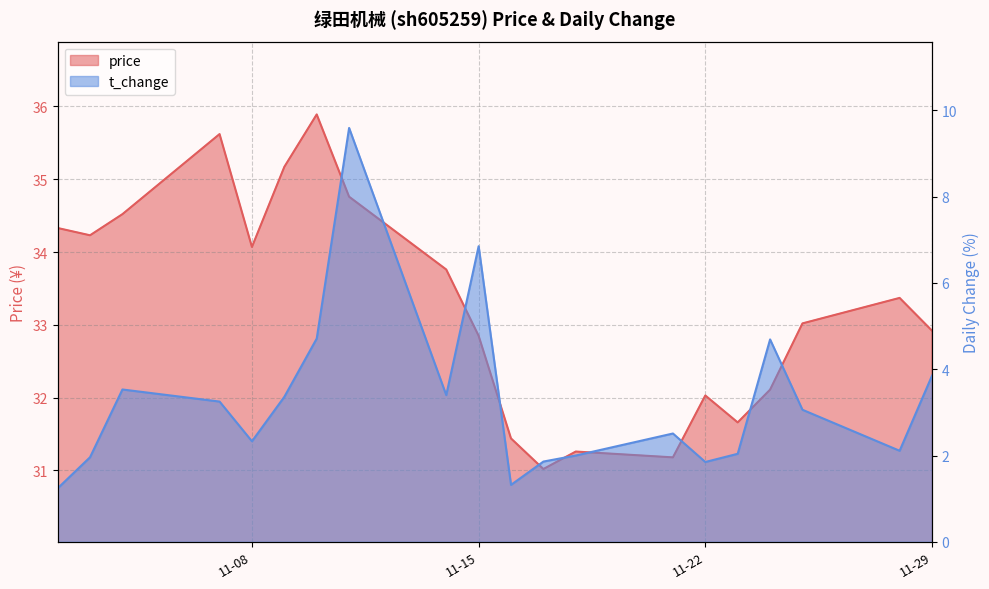

The price series shows 31.0 at 2022-11-17. True or false?

True